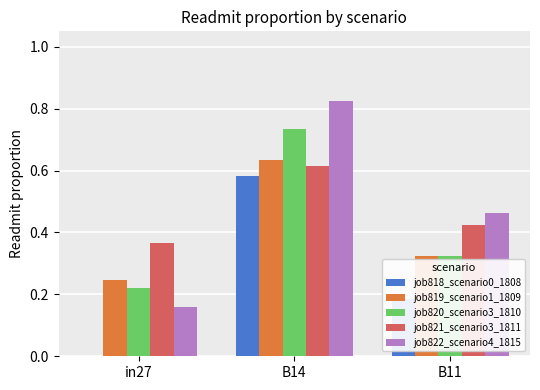

The value of job819_scenario1_1809 at B14 is 0.9. True or false?

False